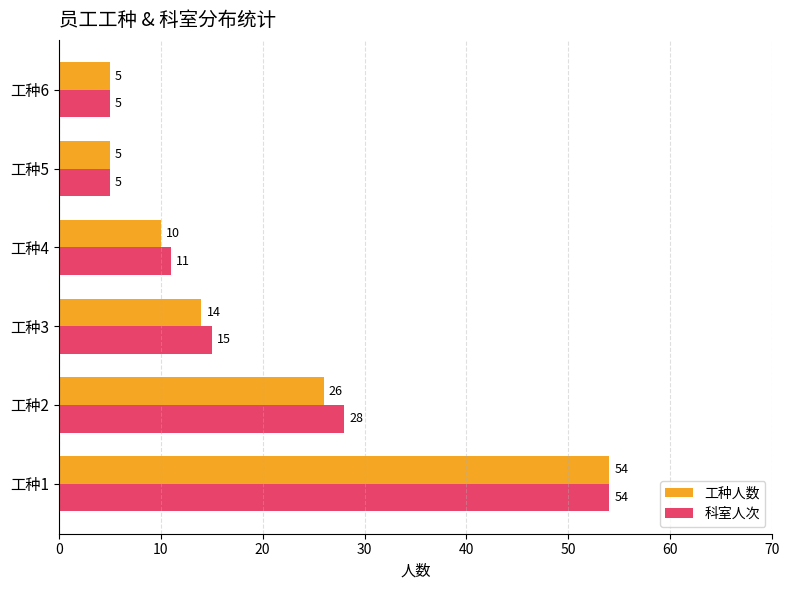

Is it true that 工种人数 equals 14 at 工种3?

True